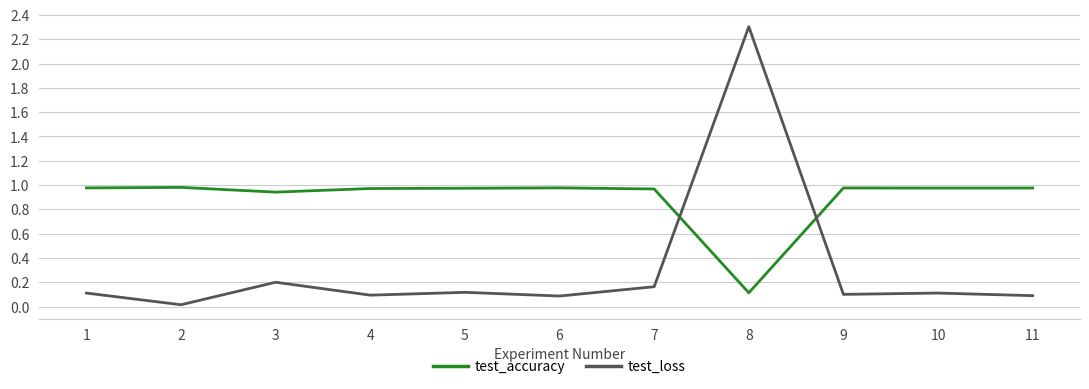

At which category is the sum across all series the highest?

8